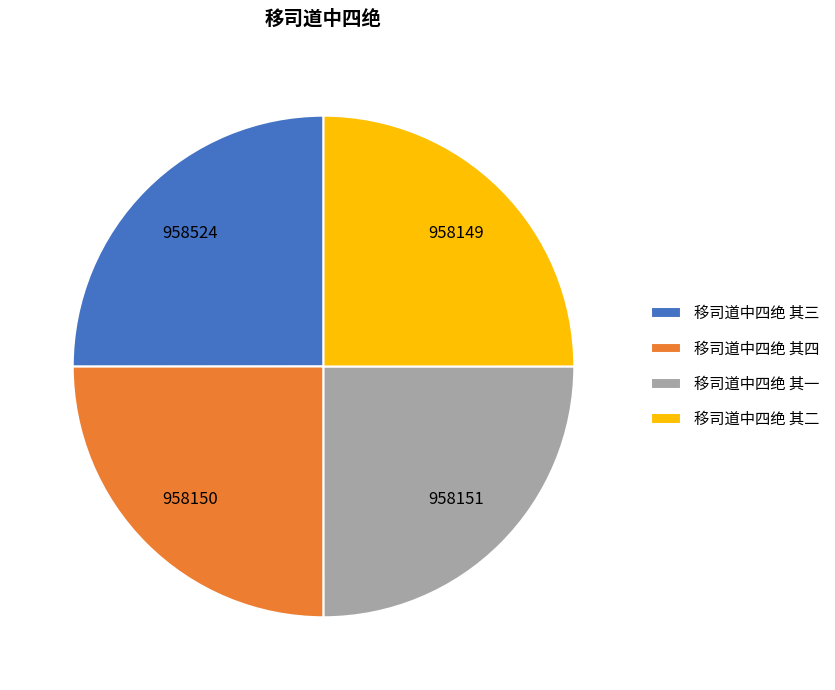

What is the ratio of the value at 移司道中四绝 其三 to the value at 移司道中四绝 其一?

1.0